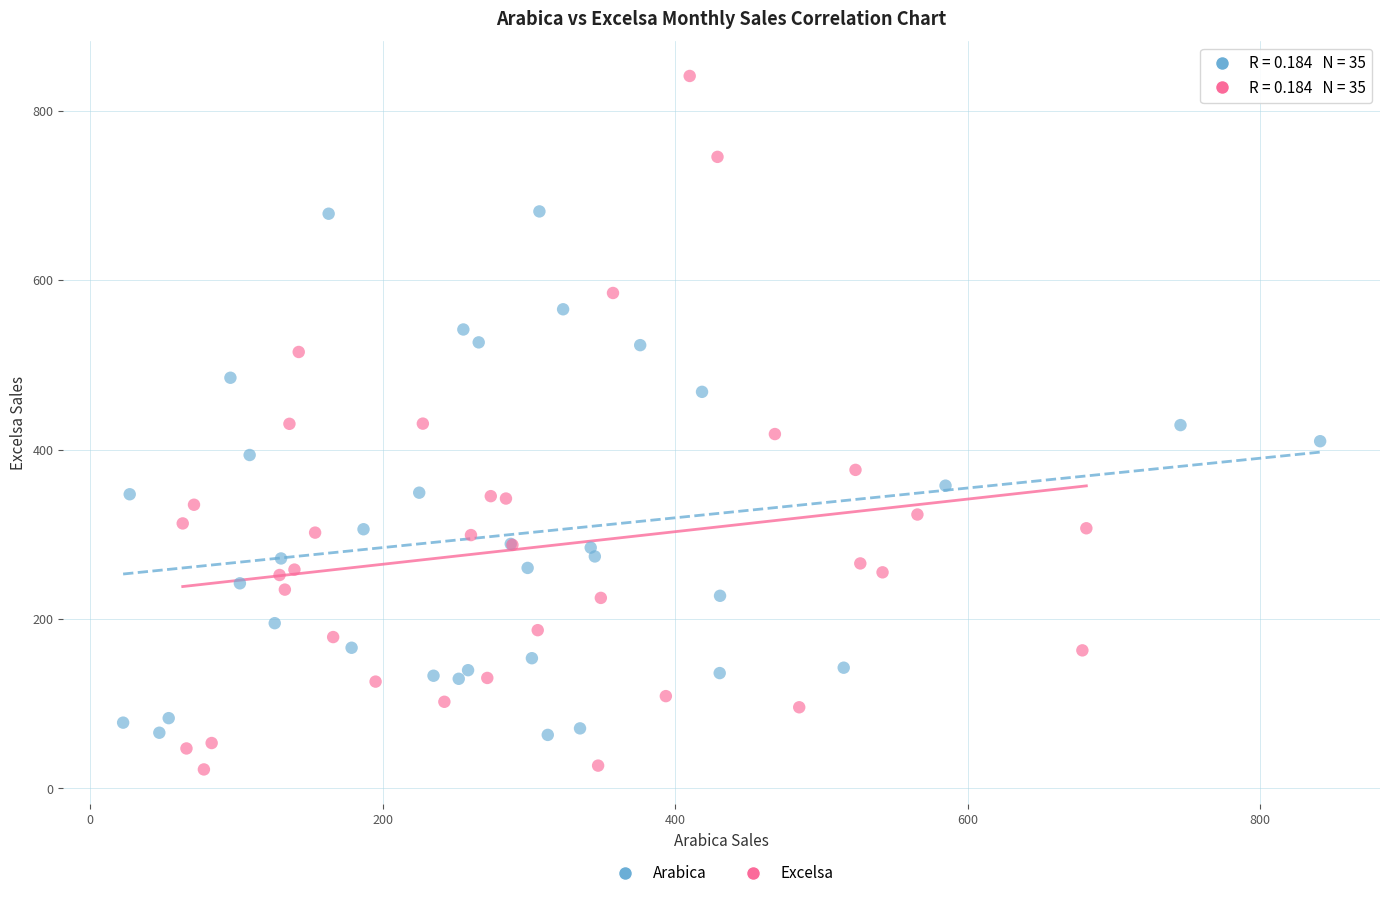

Which series has the largest Y range (max minus min)?

Excelsa